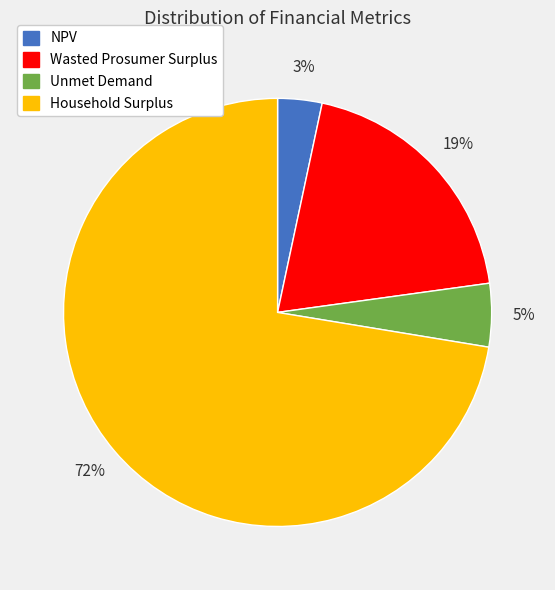

Is it true that NPV is 3% of the pie?

True